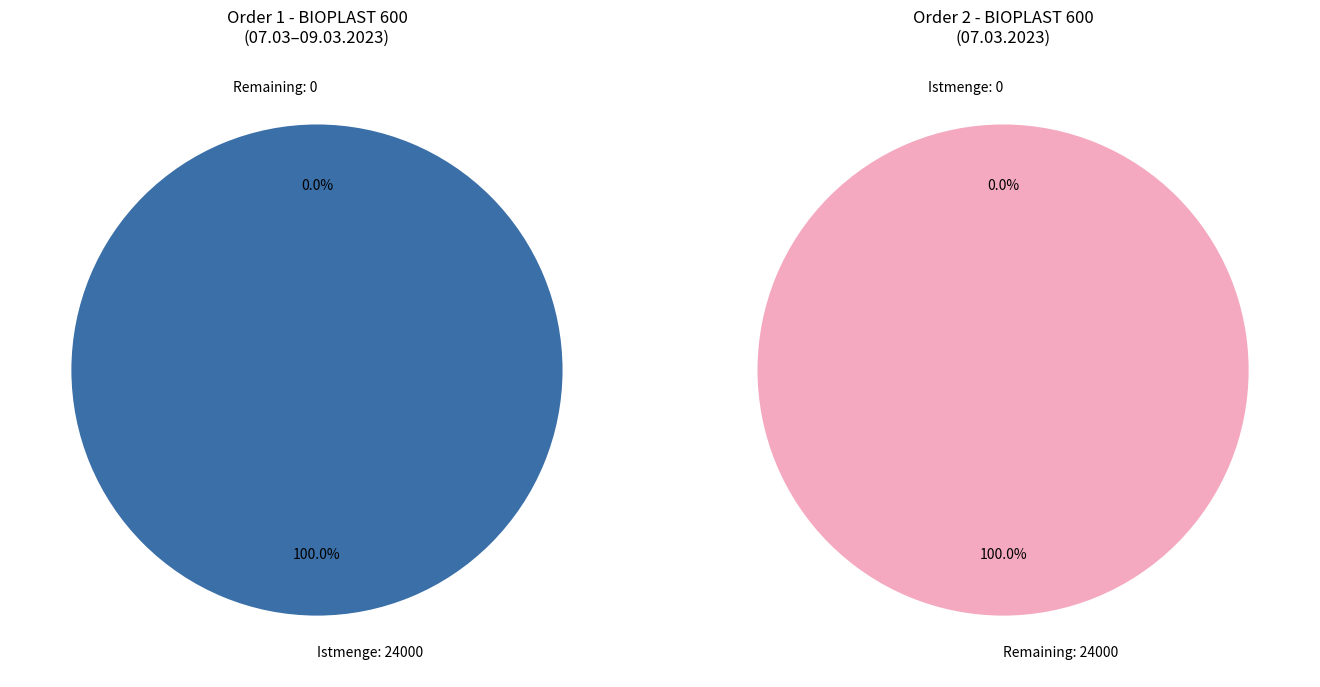

What is the change in value from Istmenge: 24000 to Istmenge: 0?

-24000